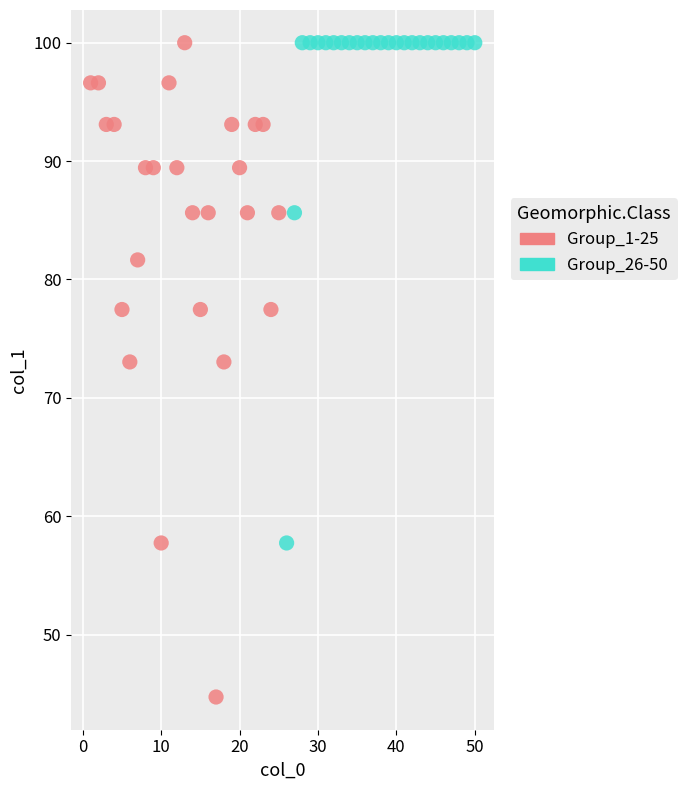

Which series has the widest spread of Y values?

Group_1-25